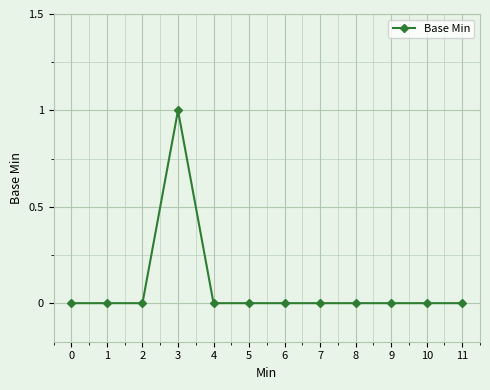

Count the number of data series in this chart.

1